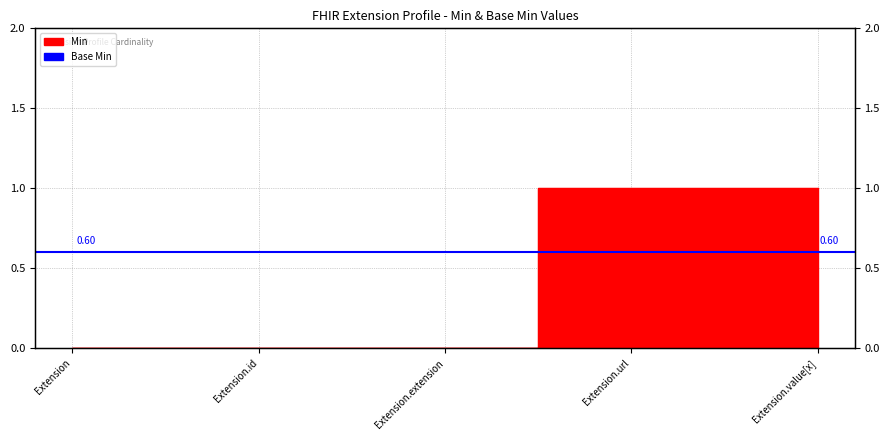

Rank the categories by value from highest to lowest.

Extension.url, Extension.value[x], Extension, Extension.id, Extension.extension